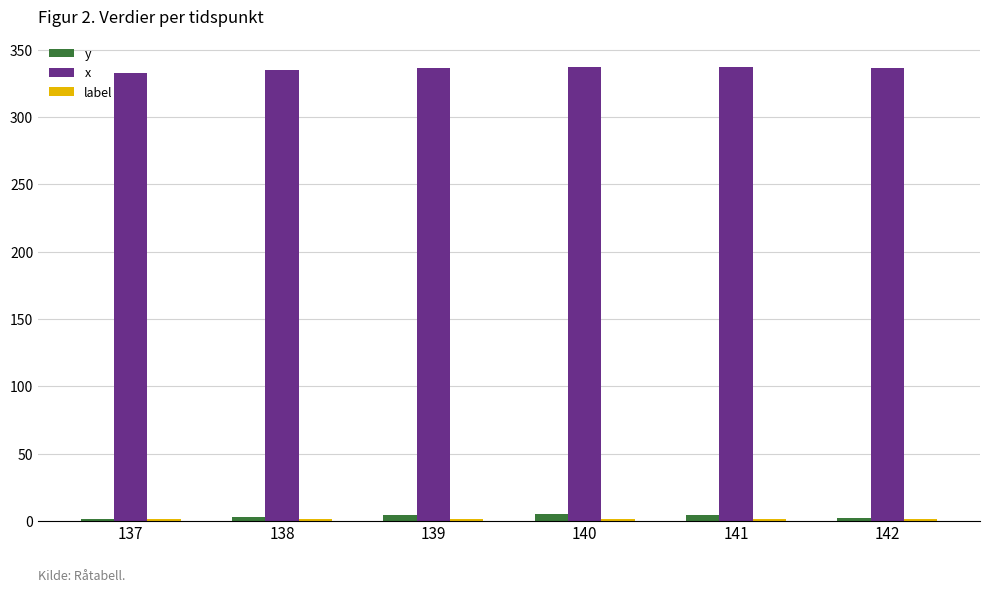

Which series has the largest total across all categories?

x